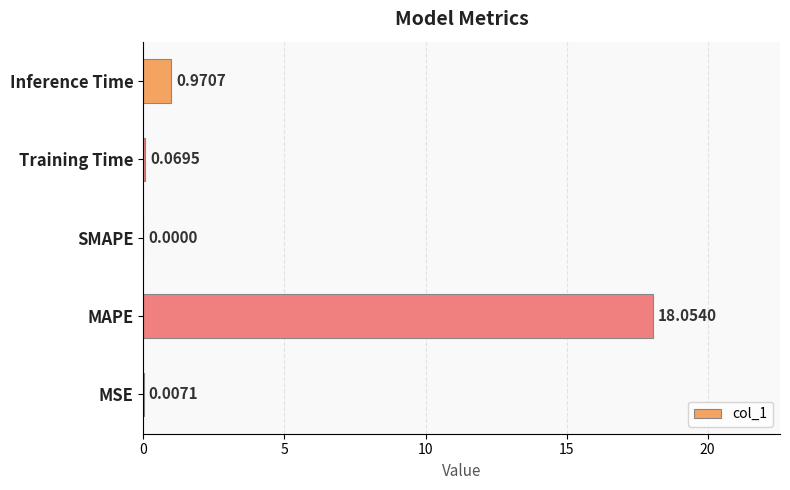

What is the sum of all values?

19.1